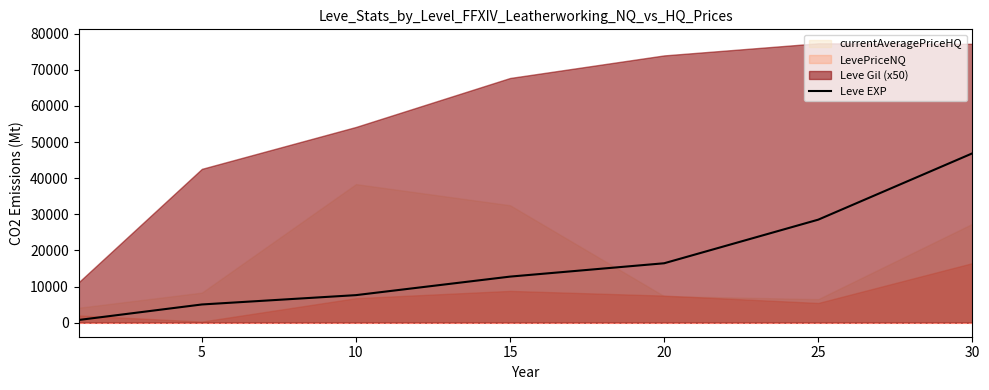

Reading left to right, extract all data points from this chart.

0=765	5=5060	10=7645	15=12772	20=16466	25=28534	30=46887